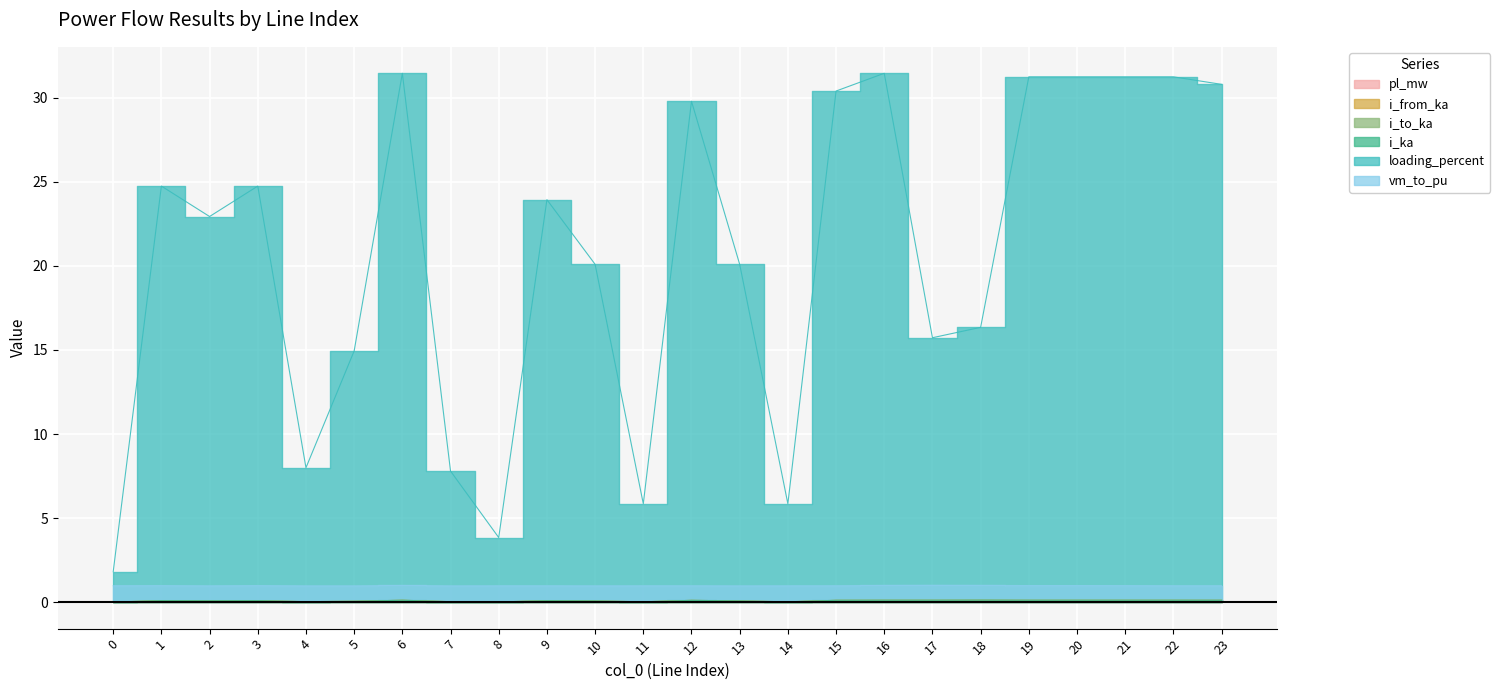

At which label does pl_mw reach its minimum?

8